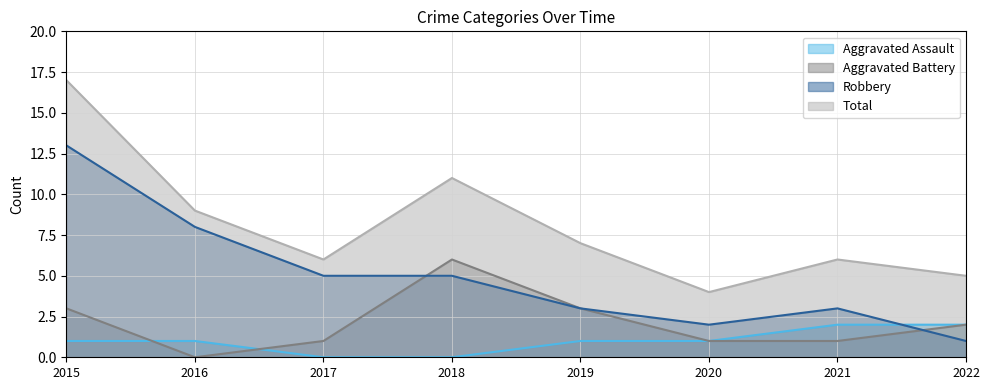

What are all the series names shown in the legend?

Aggravated Assault, Aggravated Battery, Robbery, Total